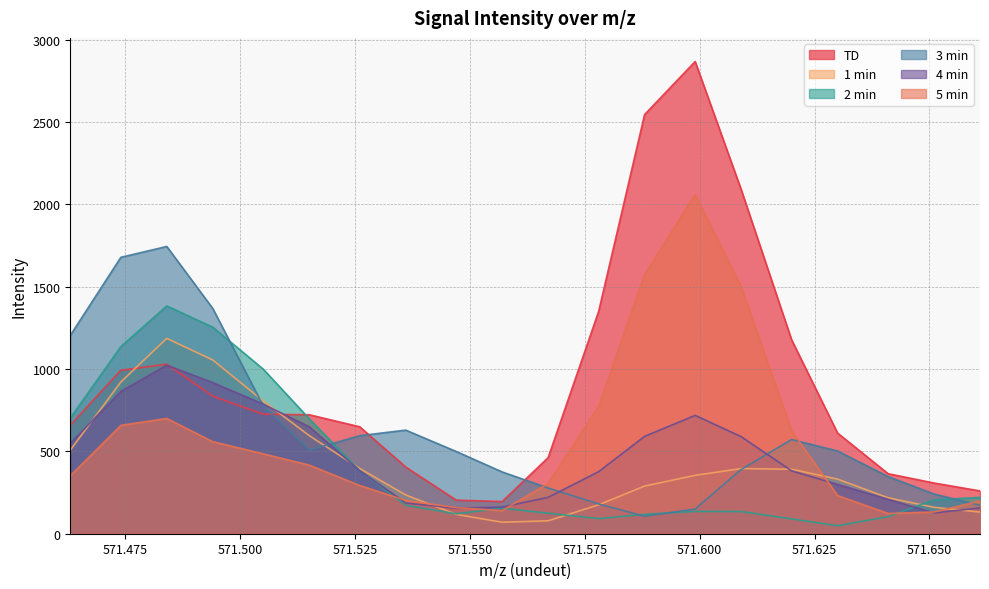

True or false: 2 min and 3 min cross at least once.

True